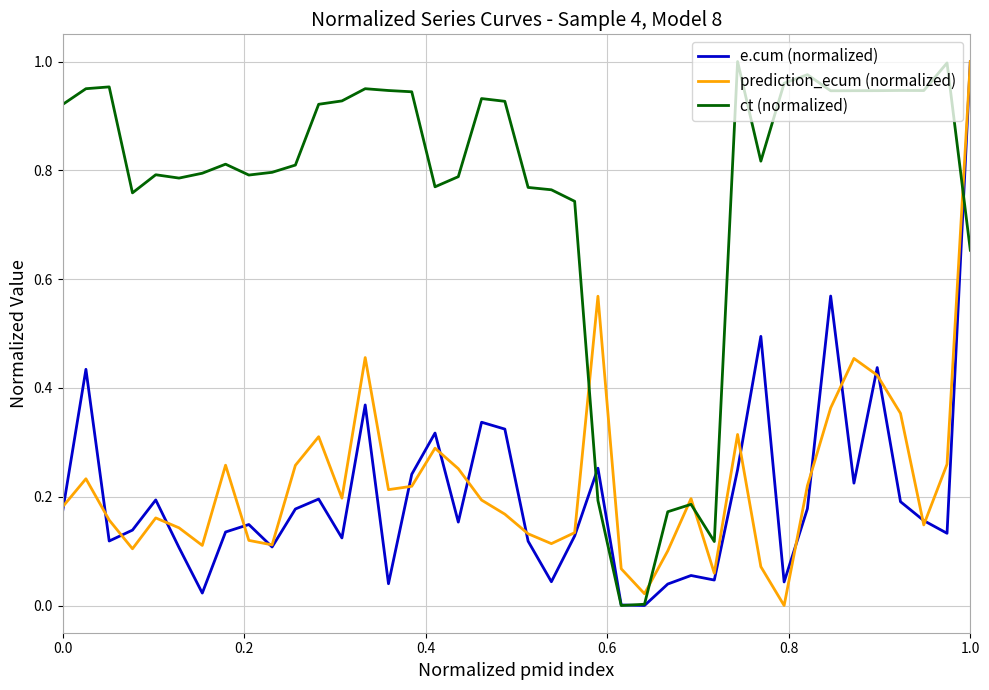

Reading left to right, list all the values displayed in this chart.

e.cum (normalized): 0.2	0.4	0.1	0.1	0.2	0.1	0.0	0.1	0.1	0.1	0.2	0.2	0.1	0.4	0.0	0.2	0.3	0.2	0.3	0.3	0.1	0.0	0.1	0.3	0.0	0.0	0.0	0.1	0.0	0.2	0.5	0.0	0.2	0.6	0.2	0.4	0.2	0.2	0.1	1.0
prediction_ecum (normalized): 0.2	0.2	0.2	0.1	0.2	0.1	0.1	0.3	0.1	0.1	0.3	0.3	0.2	0.5	0.2	0.2	0.3	0.3	0.2	0.2	0.1	0.1	0.1	0.6	0.1	0.0	0.1	0.2	0.1	0.3	0.1	0.0	0.2	0.4	0.5	0.4	0.4	0.1	0.3	1.0
ct (normalized): 0.9	1.0	1.0	0.8	0.8	0.8	0.8	0.8	0.8	0.8	0.8	0.9	0.9	1.0	0.9	0.9	0.8	0.8	0.9	0.9	0.8	0.8	0.7	0.2	0.0	0.0	0.2	0.2	0.1	1.0	0.8	1.0	1.0	0.9	0.9	0.9	0.9	0.9	1.0	0.7